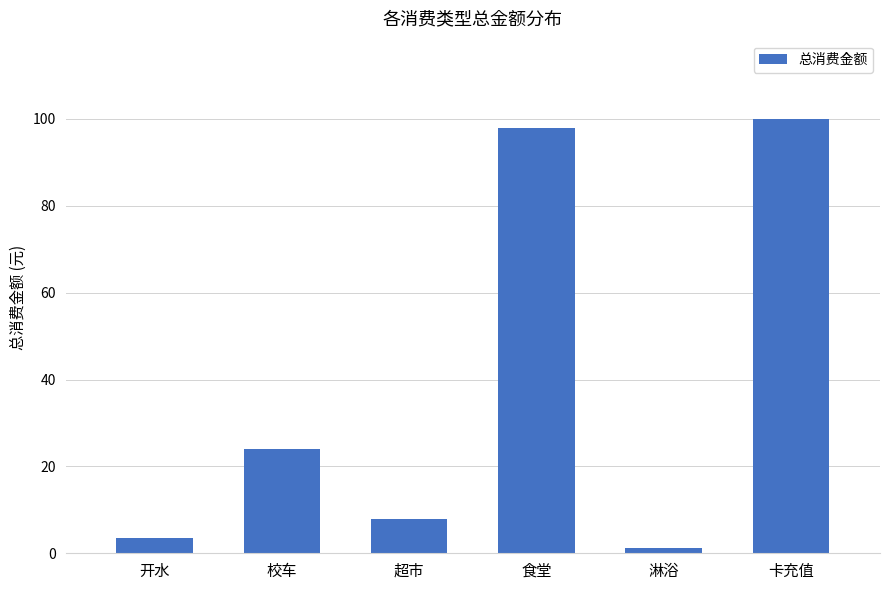

Which label corresponds to the smallest value in the chart?

淋浴